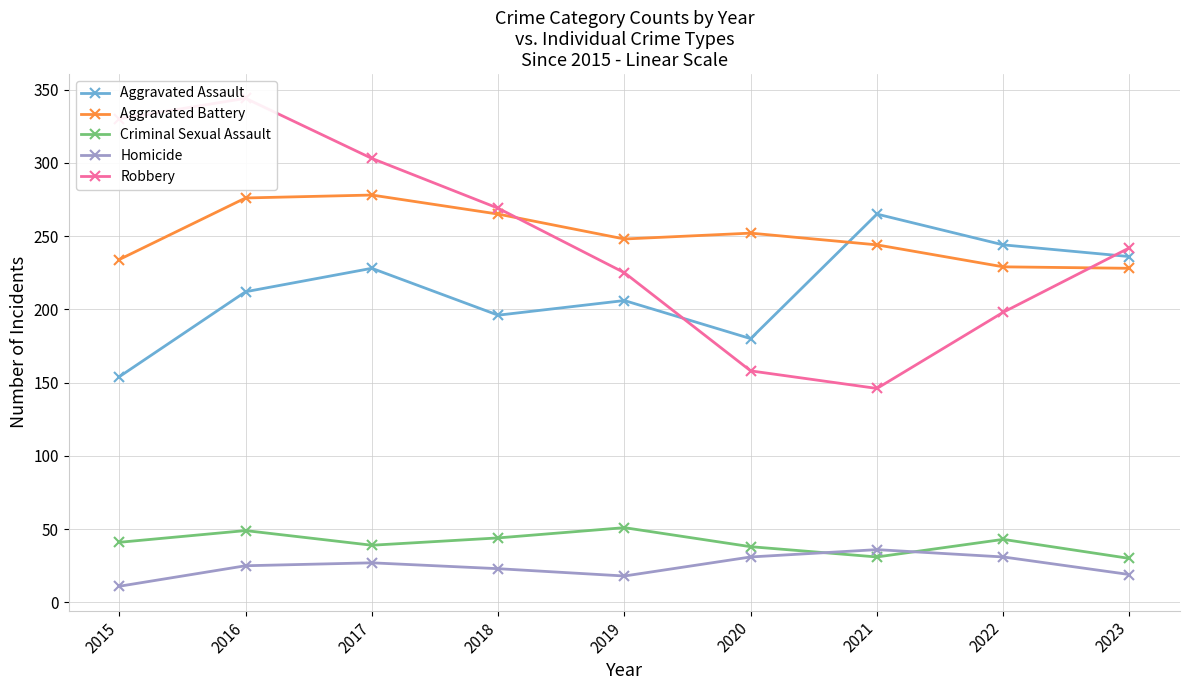

The value of Aggravated Battery at 2020 is 364. True or false?

False